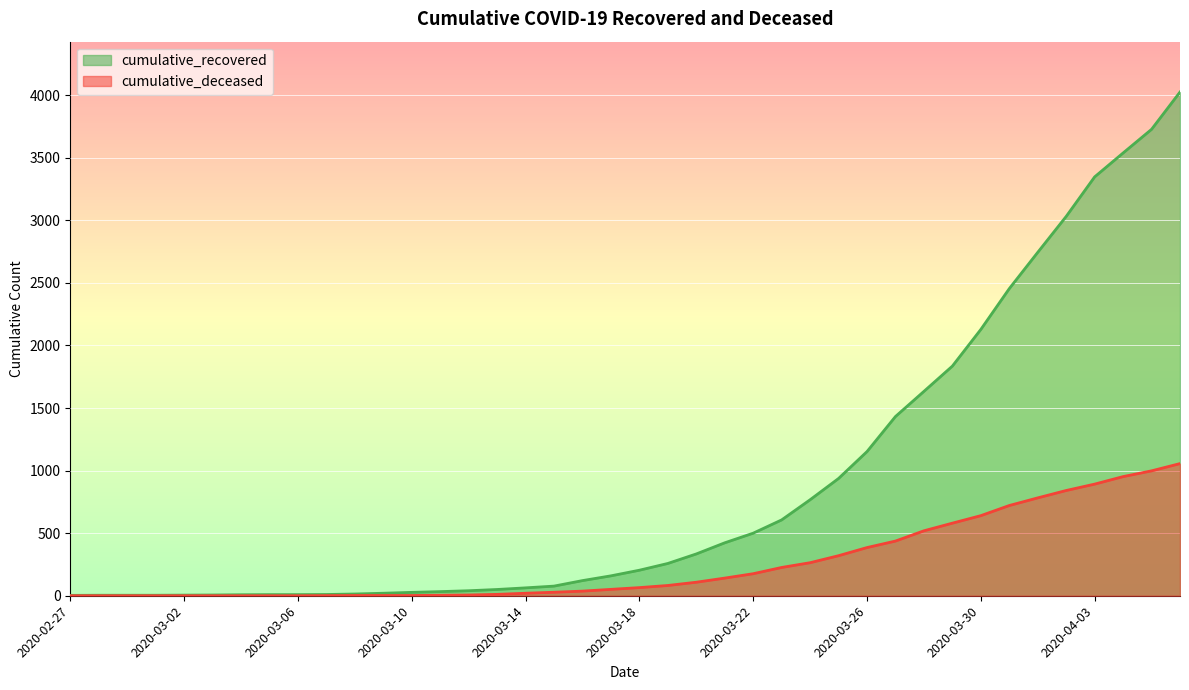

What is the value of the cumulative_deceased point at the 22nd from the left?

82